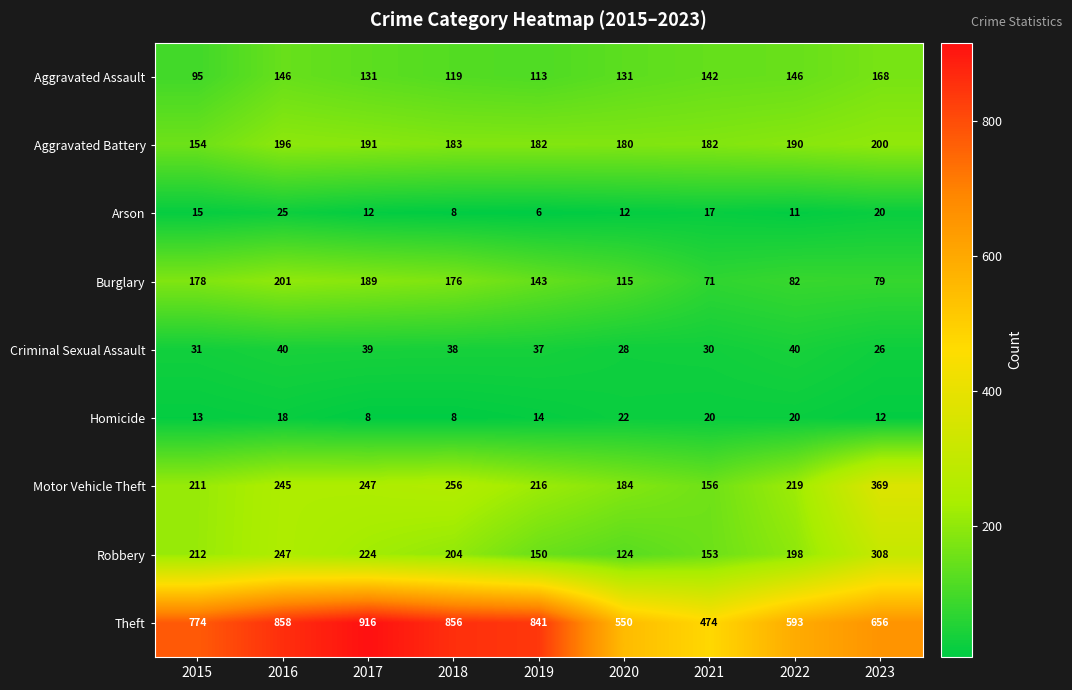

What is the maximum value shown in the chart?

916